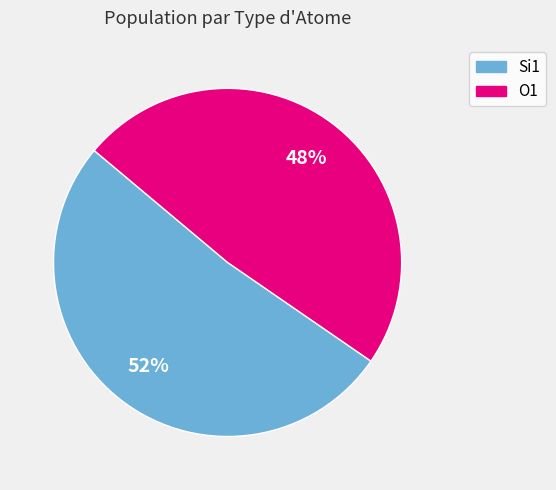

Is there a majority slice in this chart?

Yes